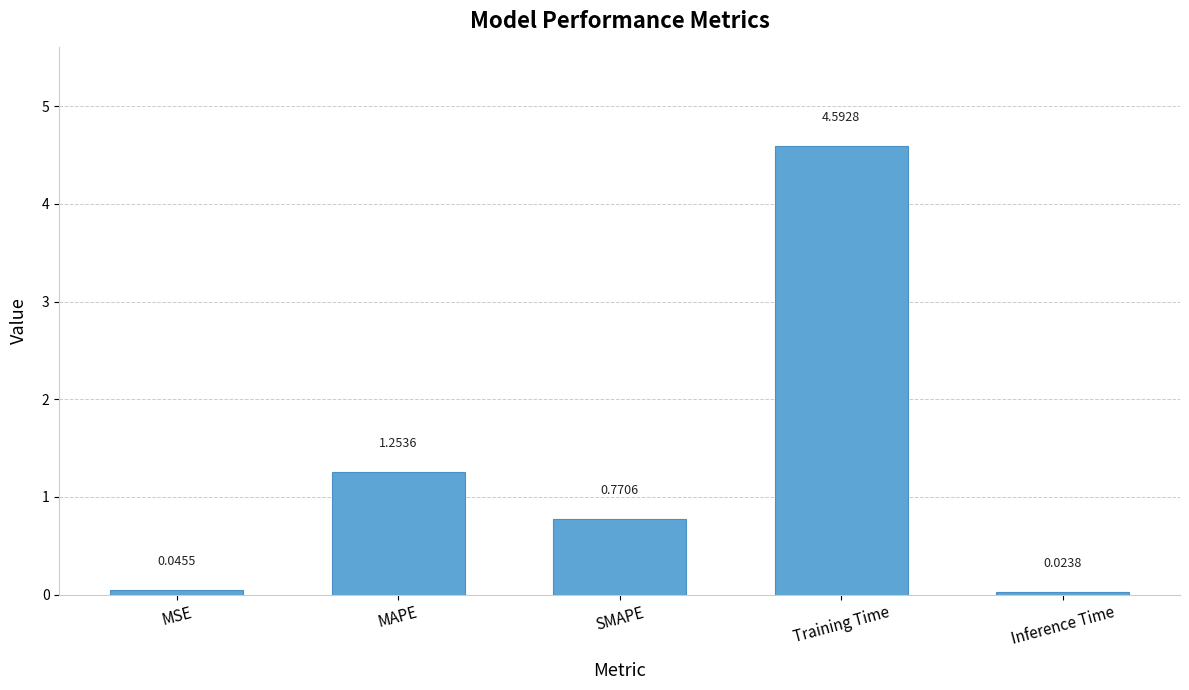

What is the difference between the values at Inference Time and Training Time?

4.6